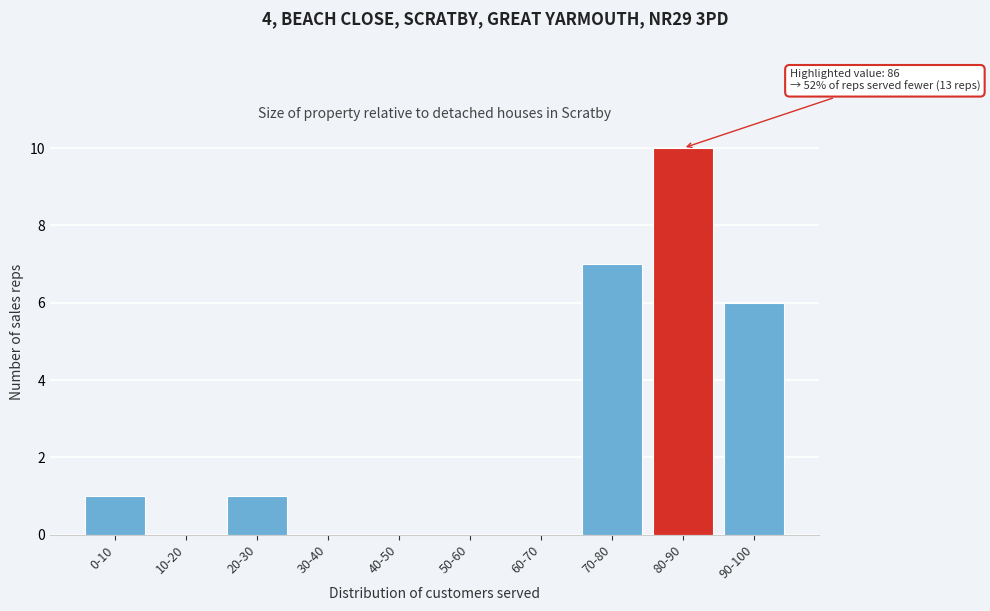

Reading left to right, list all the values displayed in this chart.

0-10=1	10-20=0	20-30=1	30-40=0	40-50=0	50-60=0	60-70=0	70-80=7	80-90=10	90-100=6